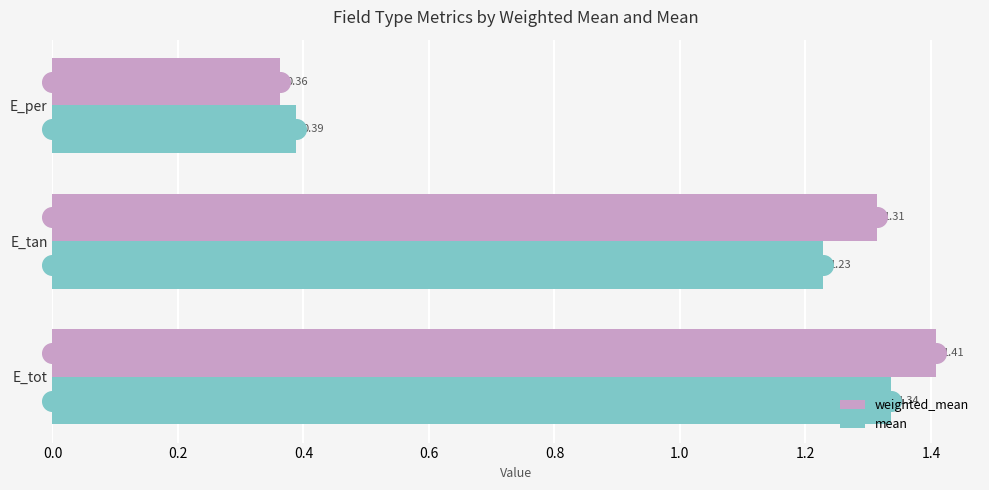

Which series has the largest total across all categories?

weighted_mean